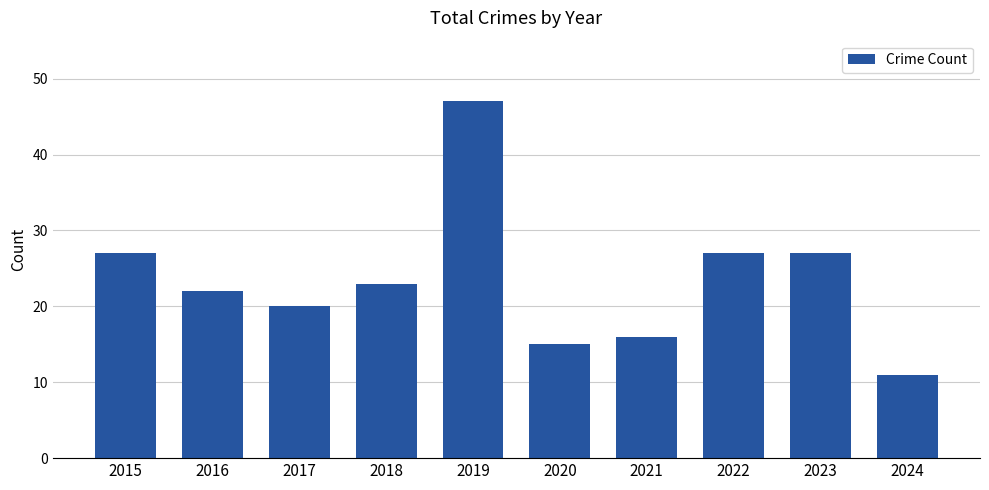

What is the greatest value displayed?

47